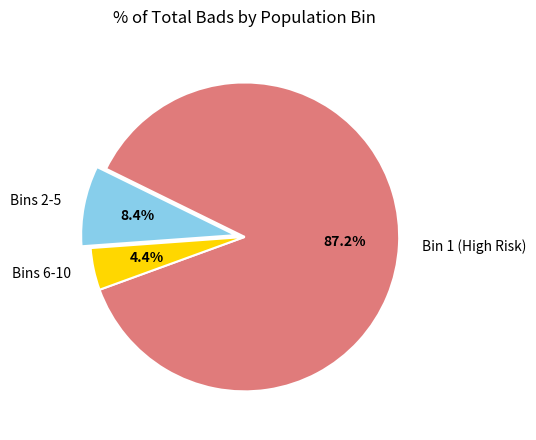

Do Bins 2-5 and Bin 1 (High Risk) together represent more than half of the pie?

Yes